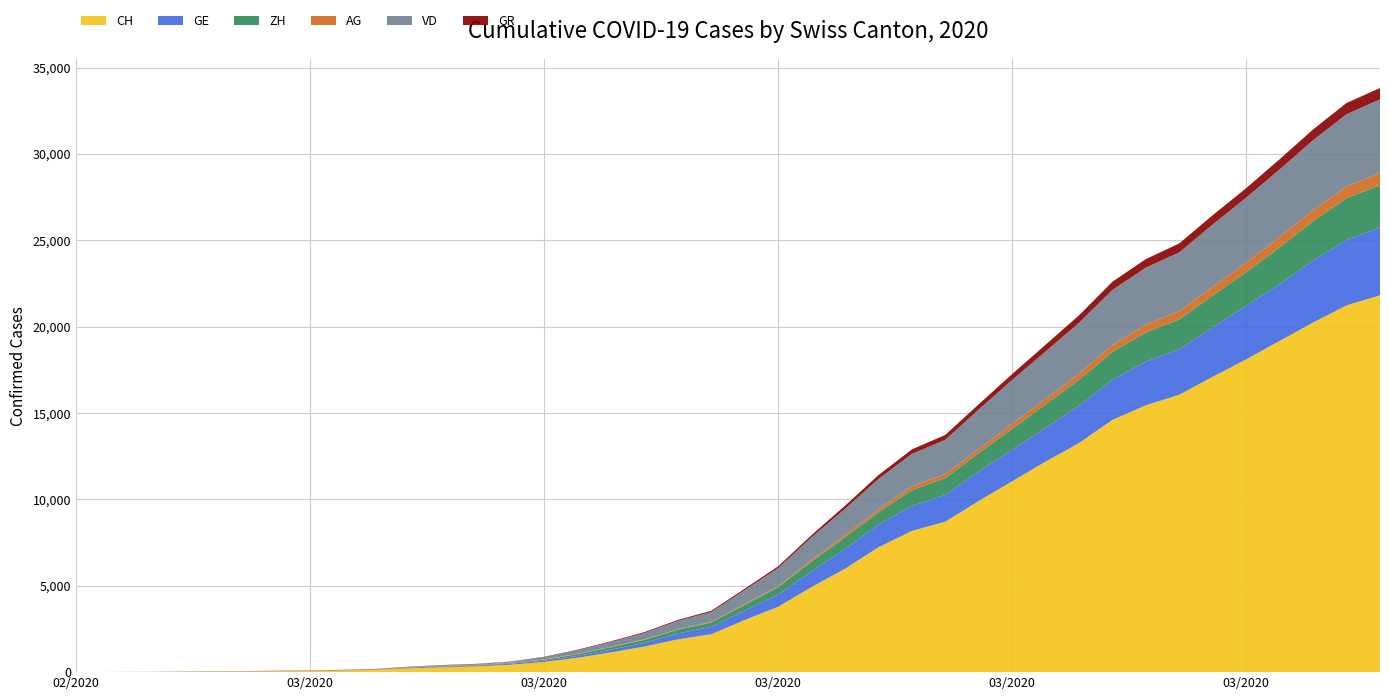

Reading left to right, what are all the values shown in this chart?

CH: 0	5	9	19	31	38	56	70	99	144	220	283	332	429	588	830	1145	1478	1896	2196	3016	3783	4925	5984	7228	8172	8709	9909	11050	12188	13261	14605	15447	16062	17103	18107	19174	20240	21229	21816
GE: 0	1	1	4	8	9	13	13	15	20	29	42	44	59	79	112	153	224	343	425	549	701	911	1139	1307	1445	1549	1703	1820	1960	2161	2322	2527	2638	2855	3109	3289	3582	3793	3928
ZH: 0	0	0	0	0	0	0	0	0	0	23	29	34	40	49	101	140	163	218	250	326	429	568	679	711	919	978	1067	1213	1357	1489	1616	1690	1722	1848	1936	2125	2289	2417	2450
AG: 0	1	1	1	3	4	7	7	10	11	12	14	14	15	18	20	27	30	33	43	56	69	96	134	175	223	235	245	283	318	367	407	444	485	506	554	596	631	673	702
VD: 0	0	0	0	0	0	0	0	0	0	23	30	40	51	130	203	277	370	477	566	797	1040	1304	1515	1756	1875	1977	2283	2548	2740	2945	3179	3310	3395	3607	3766	3918	4052	4187	4259
GR: 0	2	2	6	6	6	9	9	12	14	16	17	18	18	22	31	43	53	56	71	84	101	128	182	226	258	284	300	343	393	433	474	495	519	535	547	592	622	649	657